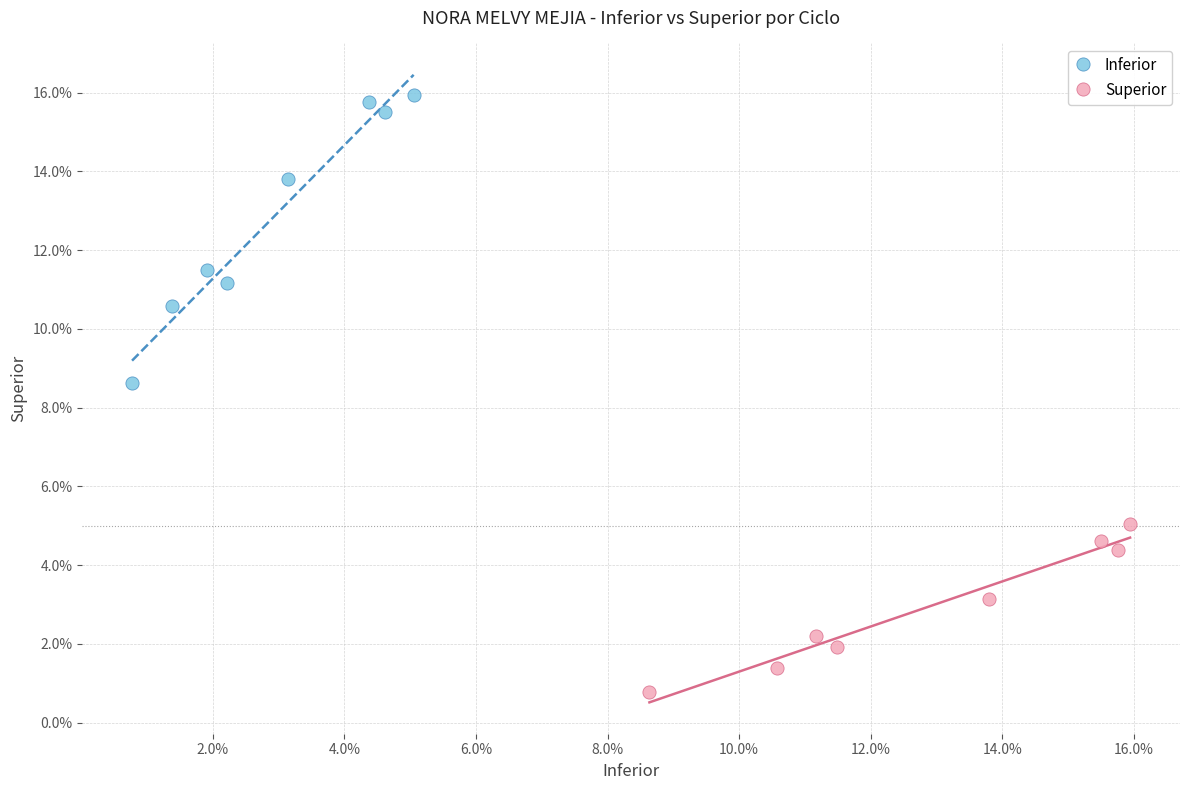

Which series contains the highest Y value?

Inferior